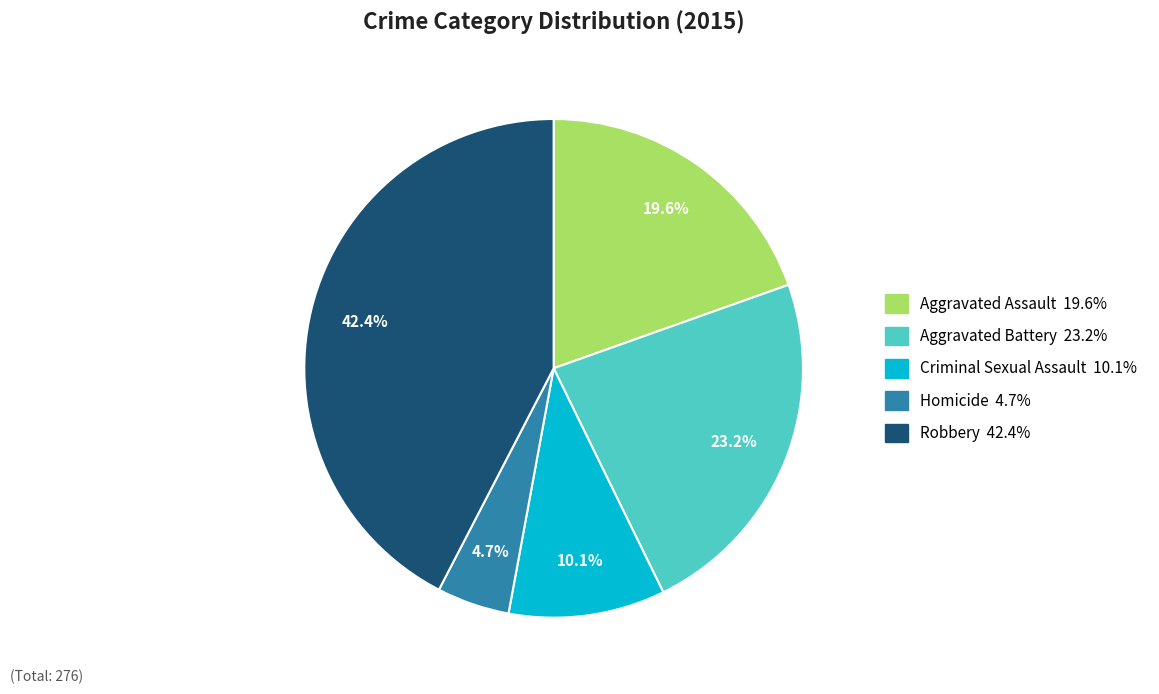

To the nearest percent, what is the average slice percentage?

20%